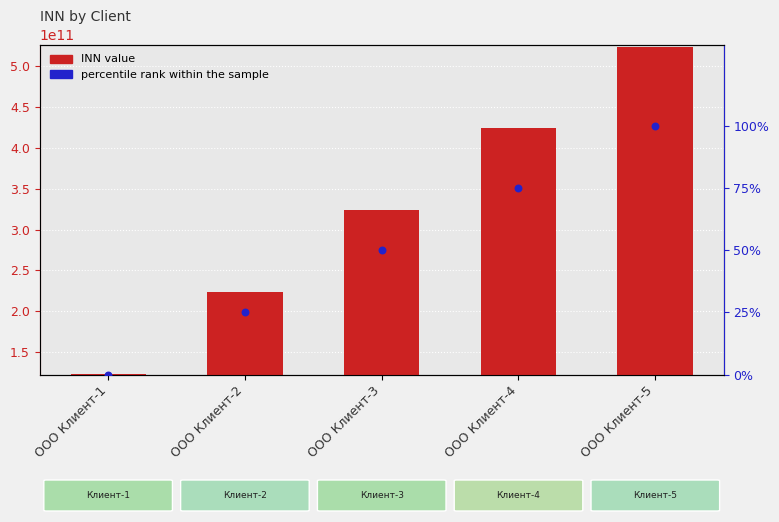

Which series reaches the maximum Y coordinate?

INN